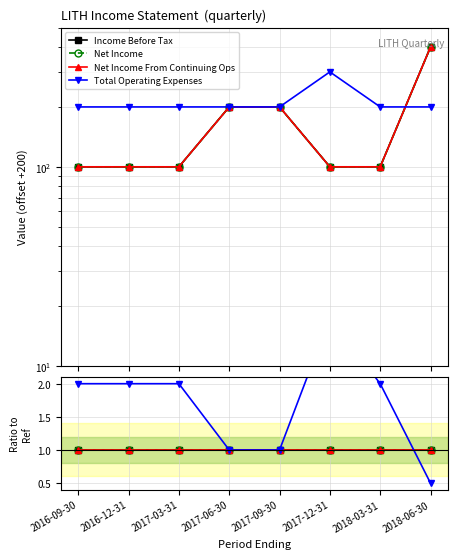

True or false: Net Income has more than 0 points higher than both neighbors.

False